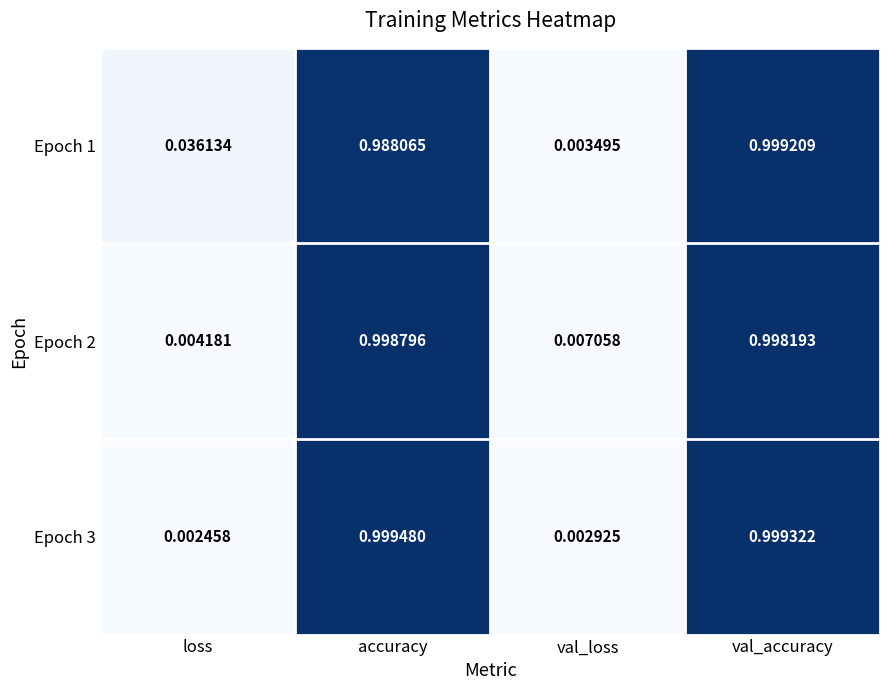

Which series has the largest range (max minus min)?

Epoch 3